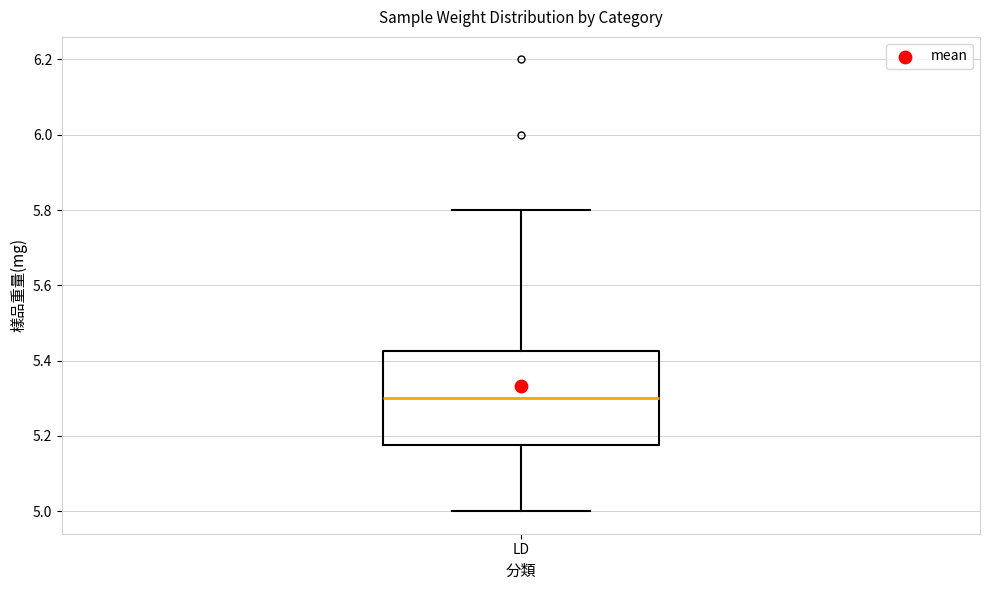

Read this box plot against the y-axis: the position of the median line, the range covered by the box, and the ends of both whiskers. The values are not printed on the chart, so give them approximately, as read against the axis.

median 5.30, box 5.18 to 5.42, whiskers 5.00 to 5.80